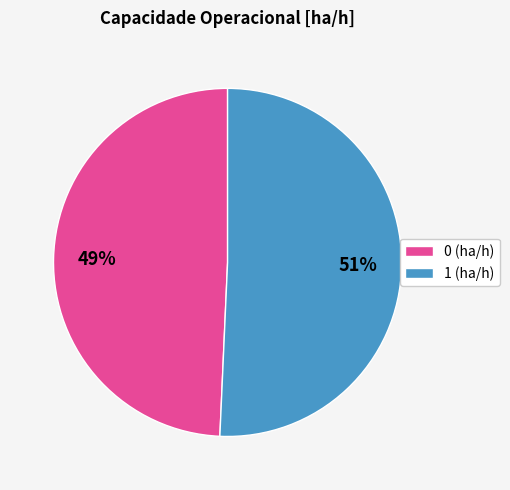

Which category has the biggest portion of the pie?

1